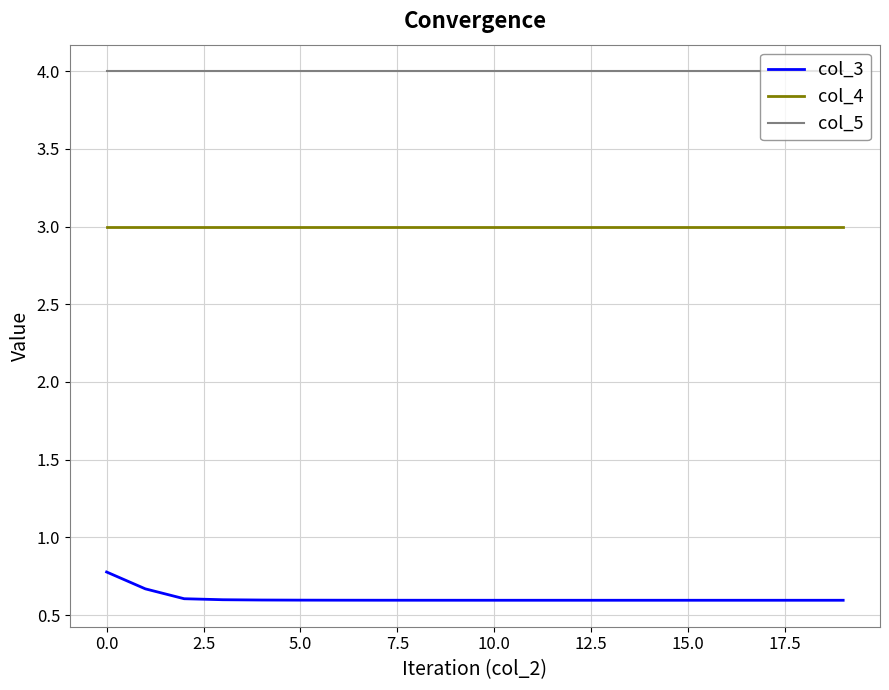

Reading right to left, what are all the values shown in this chart?

col_3: 0.6	0.6	0.6	0.6	0.6	0.6	0.6	0.6	0.6	0.6	0.6	0.6	0.6	0.6	0.6	0.6	0.6	0.6	0.7	0.8
col_4: 3.0	3.0	3.0	3.0	3.0	3.0	3.0	3.0	3.0	3.0	3.0	3.0	3.0	3.0	3.0	3.0	3.0	3.0	3.0	3.0
col_5: 4.0	4.0	4.0	4.0	4.0	4.0	4.0	4.0	4.0	4.0	4.0	4.0	4.0	4.0	4.0	4.0	4.0	4.0	4.0	4.0